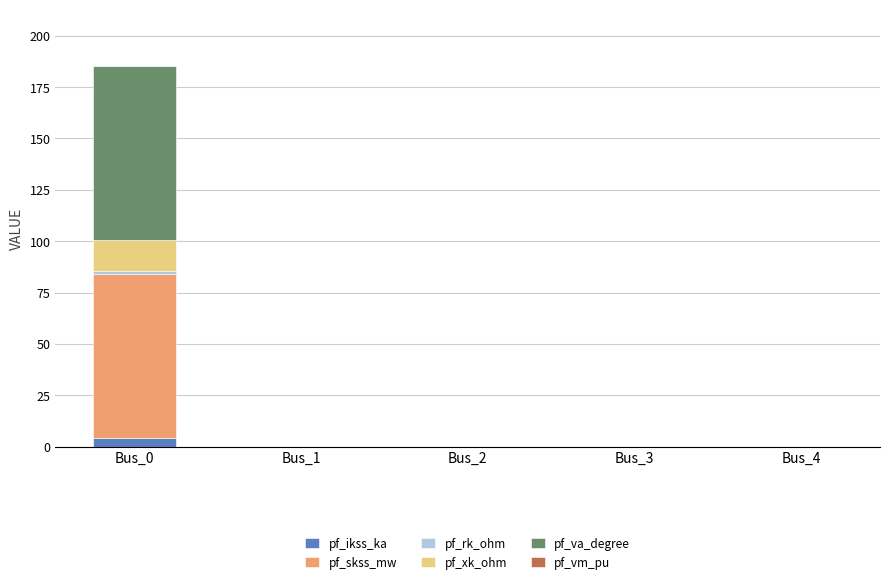

What is the sum of all pf_ikss_ka values?

4.2